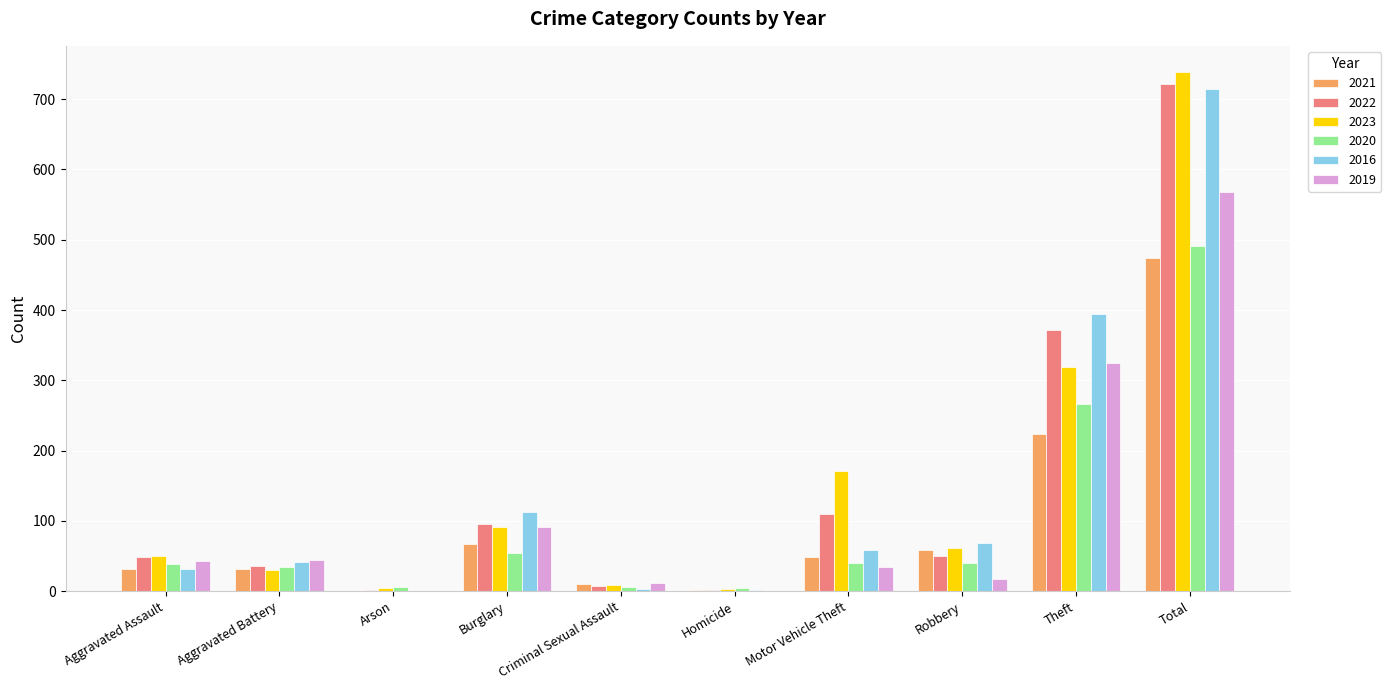

Is the value of 2023 at Burglary greater than the value of 2016 at Aggravated Battery?

Yes